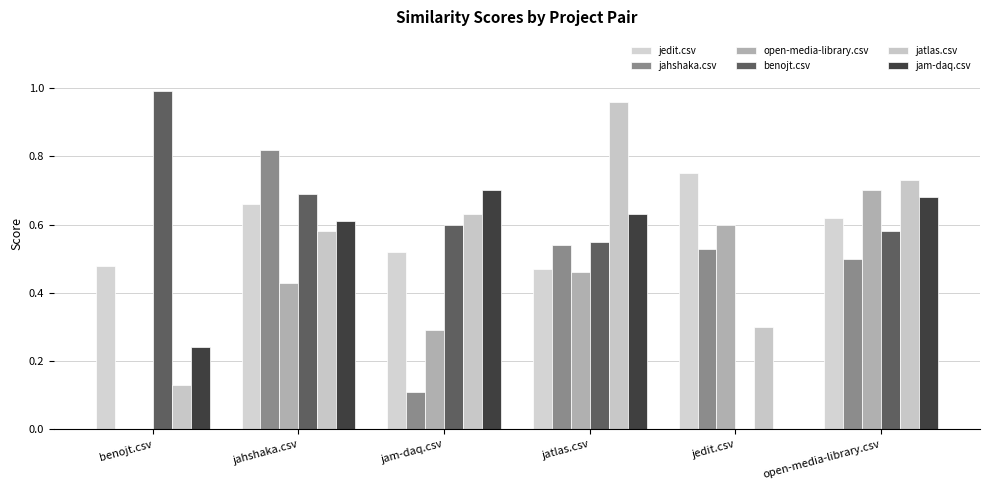

Is it true that jahshaka.csv equals 0.5 at jedit.csv?

True